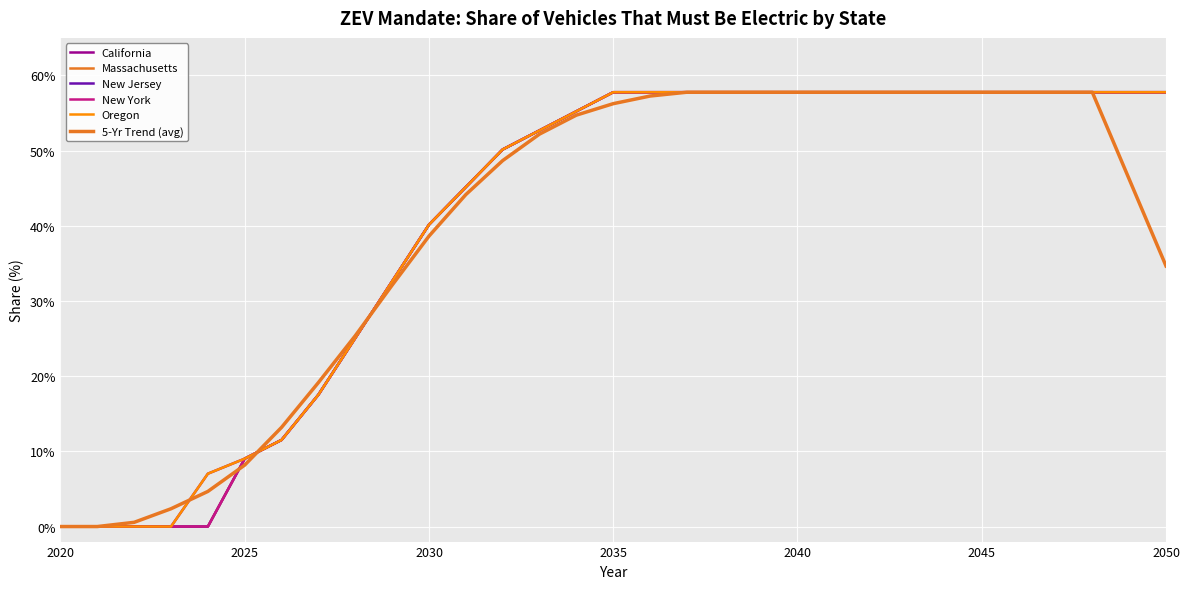

Reading right to left, what are all the values shown in this chart?

California: 57.8	57.8	57.8	57.8	57.8	57.8	57.8	57.8	57.8	57.8	57.8	57.8	57.8	57.8	57.8	57.8	55.2	52.7	50.2	45.2	40.2	32.6	25.1	17.5	11.5	9.0	7.0	0.0	0.0	0.0	0.0
Massachusetts: 57.8	57.8	57.8	57.8	57.8	57.8	57.8	57.8	57.8	57.8	57.8	57.8	57.8	57.8	57.8	57.8	55.2	52.7	50.2	45.2	40.2	32.6	25.1	17.5	11.5	9.0	0.0	0.0	0.0	0.0	0.0
New Jersey: 57.8	57.8	57.8	57.8	57.8	57.8	57.8	57.8	57.8	57.8	57.8	57.8	57.8	57.8	57.8	57.8	55.2	52.7	50.2	45.2	40.2	32.6	25.1	17.5	11.5	9.0	0.0	0.0	0.0	0.0	0.0
New York: 57.8	57.8	57.8	57.8	57.8	57.8	57.8	57.8	57.8	57.8	57.8	57.8	57.8	57.8	57.8	57.8	55.2	52.7	50.2	45.2	40.2	32.6	25.1	17.5	11.5	9.0	0.0	0.0	0.0	0.0	0.0
Oregon: 57.8	57.8	57.8	57.8	57.8	57.8	57.8	57.8	57.8	57.8	57.8	57.8	57.8	57.8	57.8	57.8	55.2	52.7	50.2	45.2	40.2	32.6	25.1	17.5	11.5	9.0	7.0	0.0	0.0	0.0	0.0
5-Yr Trend (avg): 34.7	46.2	57.8	57.8	57.8	57.8	57.8	57.8	57.8	57.8	57.8	57.8	57.8	57.8	57.3	56.3	54.7	52.2	48.7	44.2	38.6	32.1	25.4	19.2	13.2	8.2	4.7	2.4	0.6	0.0	0.0